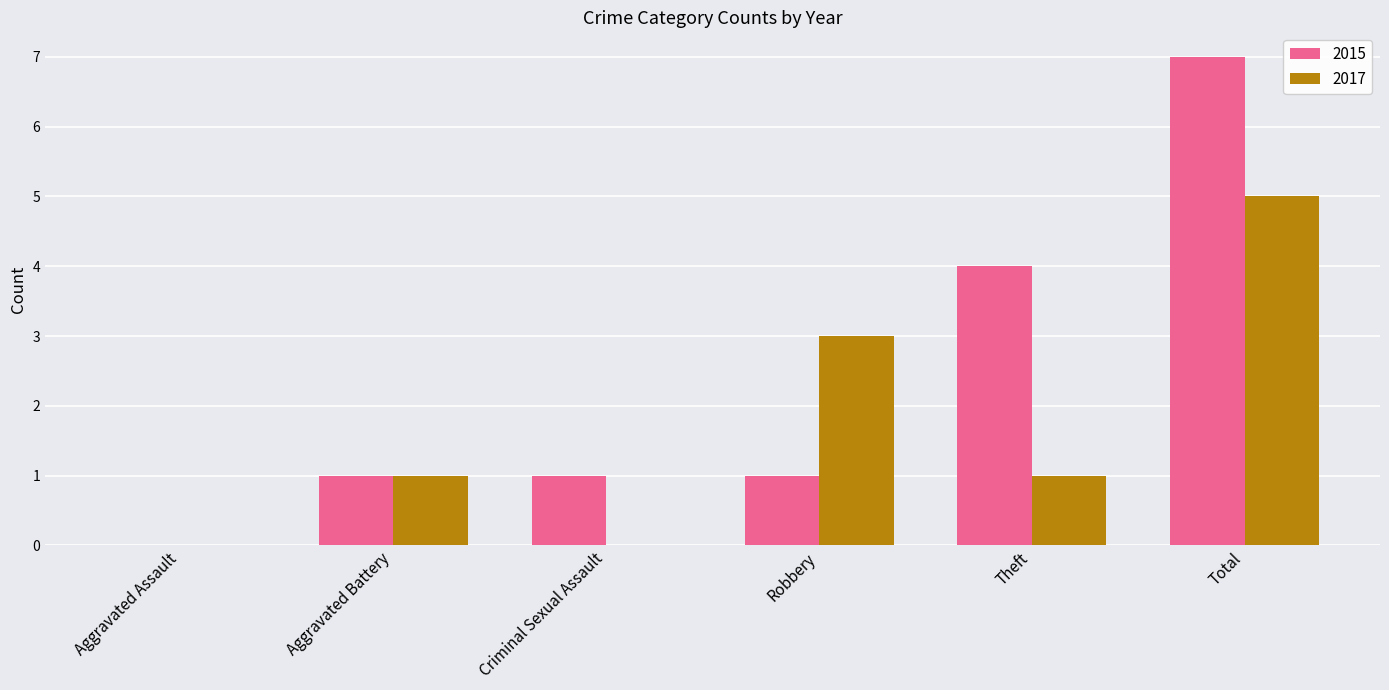

Are the bars grouped side by side (vs. stacked)?

Yes